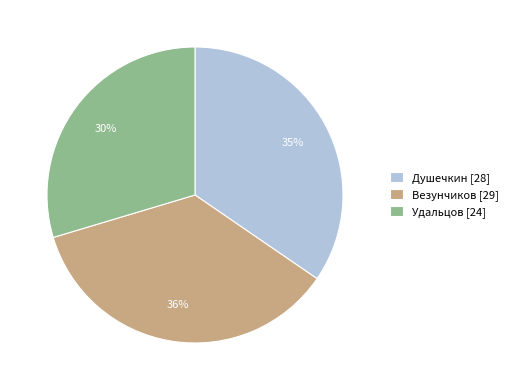

To the nearest percent, what percentage of the pie is Душечкин?

35%